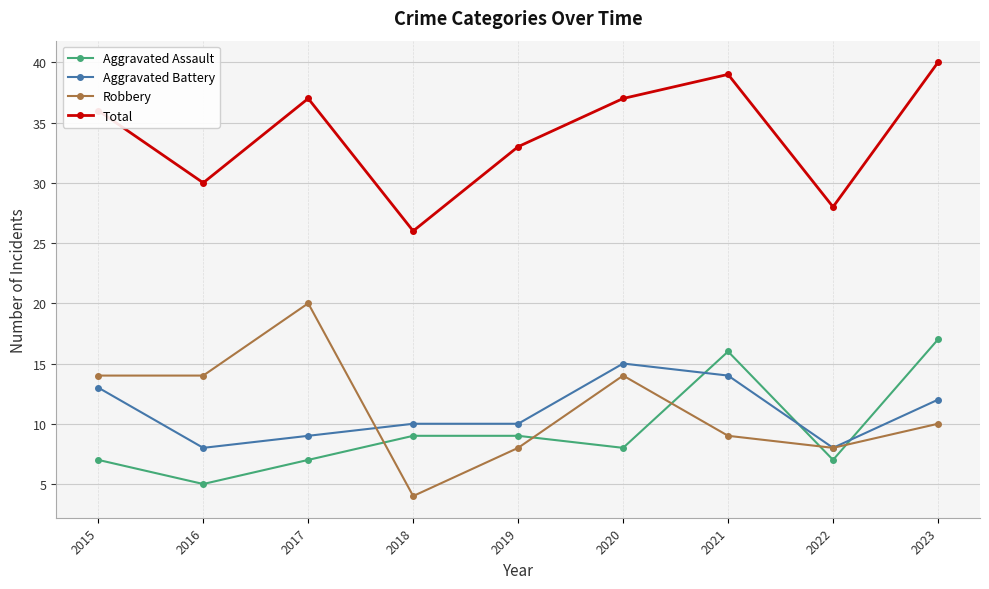

What is the total value across all series at 2023?

79